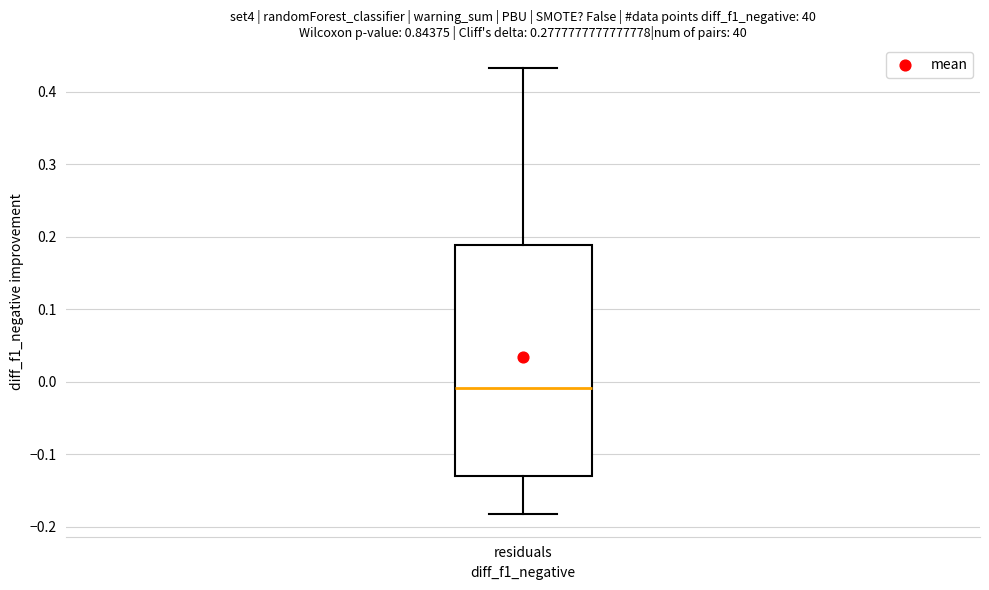

Transcribe this box plot: give where the median line is, the range the box spans, and where the two whiskers end, as read against the y-axis. The values are not printed on the chart, so give them approximately, as read against the axis.

median -0.01, box -0.13 to 0.19, whiskers -0.18 to 0.43